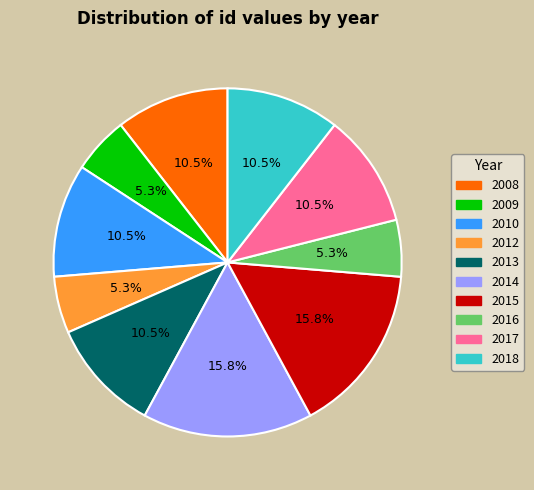

Is there a majority slice in this chart?

No